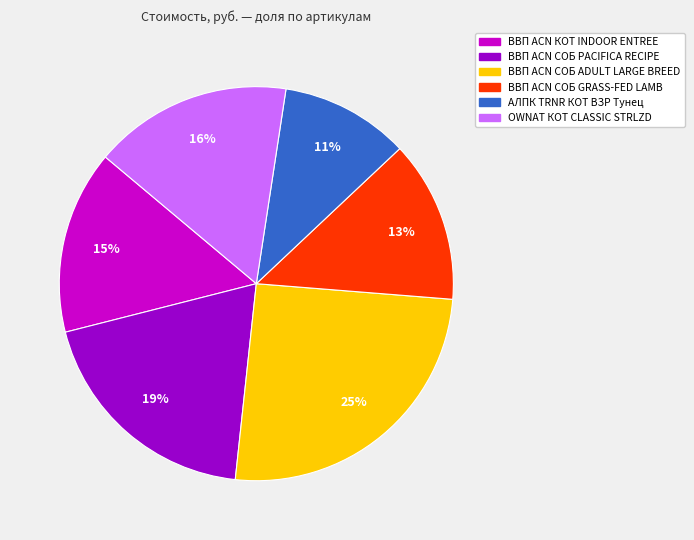

Is there any slice that represents more than half of the pie?

No